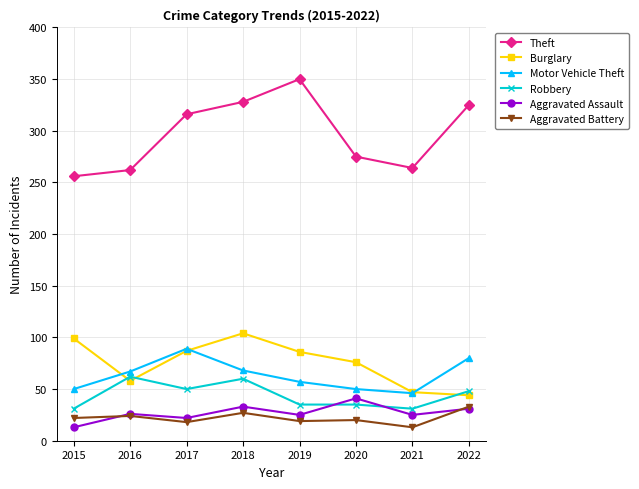

What is the highest value of the Burglary series?

104